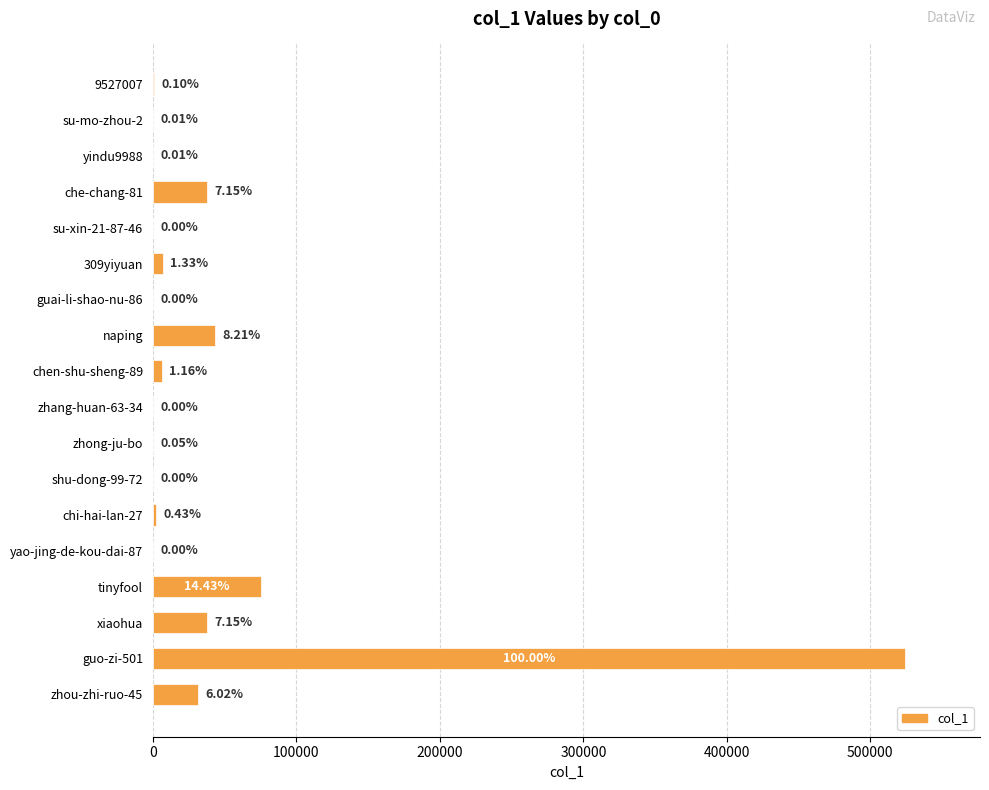

What is the average value?

42519